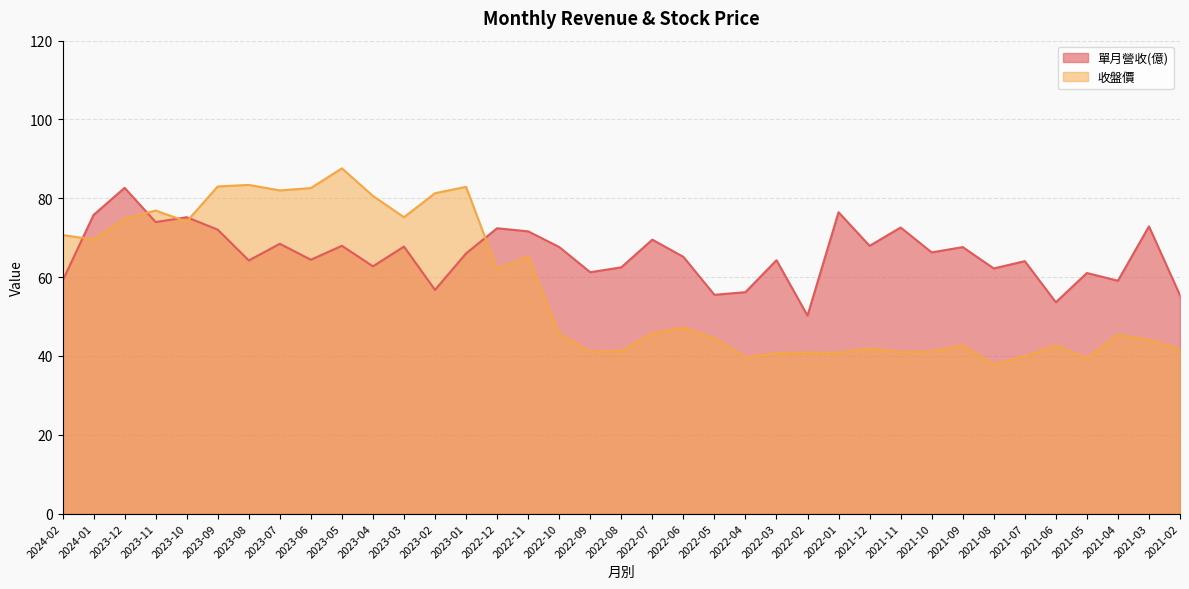

What is the difference between the 收盤價 values at 2021-05 and 2023-08?

44.0